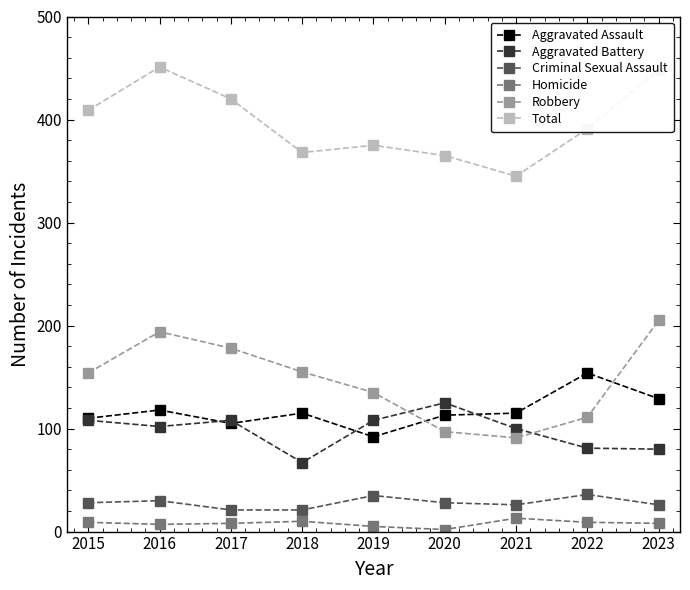

What is the smallest value displayed?

2